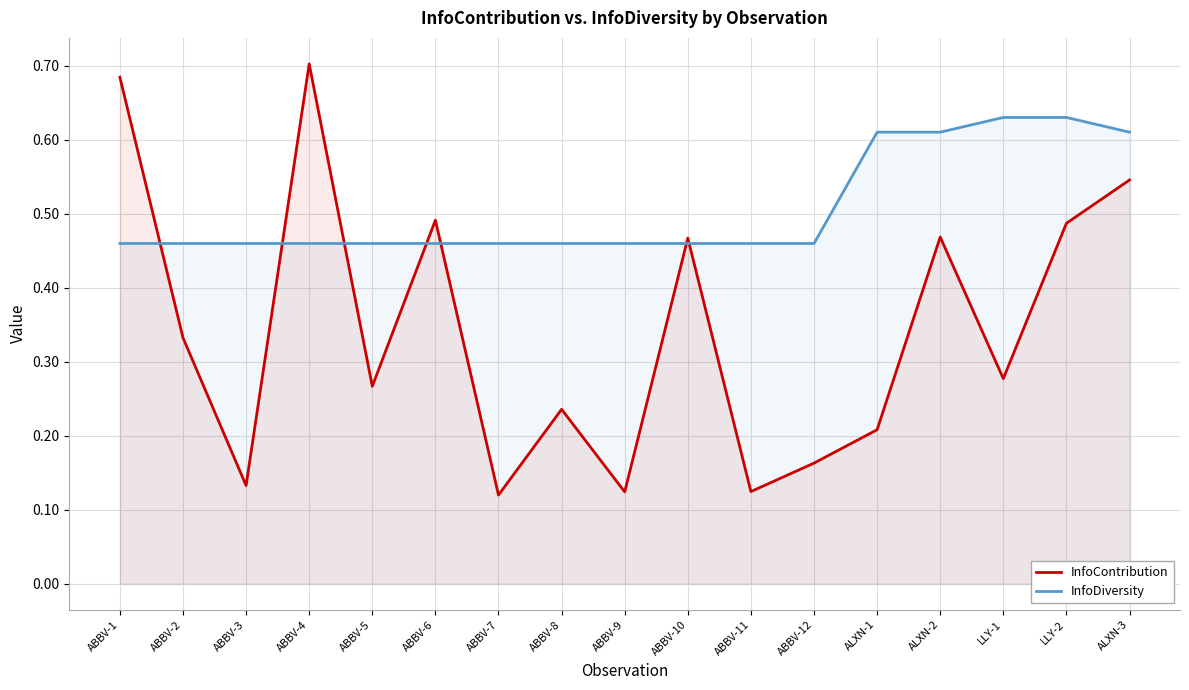

How many series are shown in this chart?

2